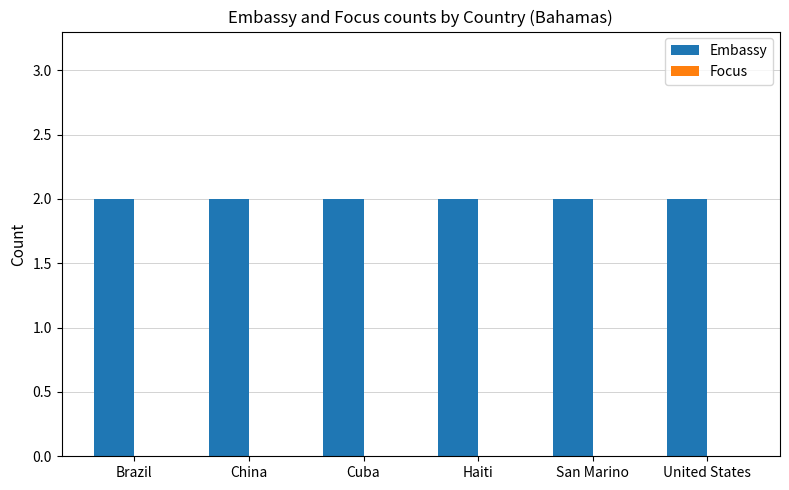

Is it true that Embassy equals 2 at Brazil?

True